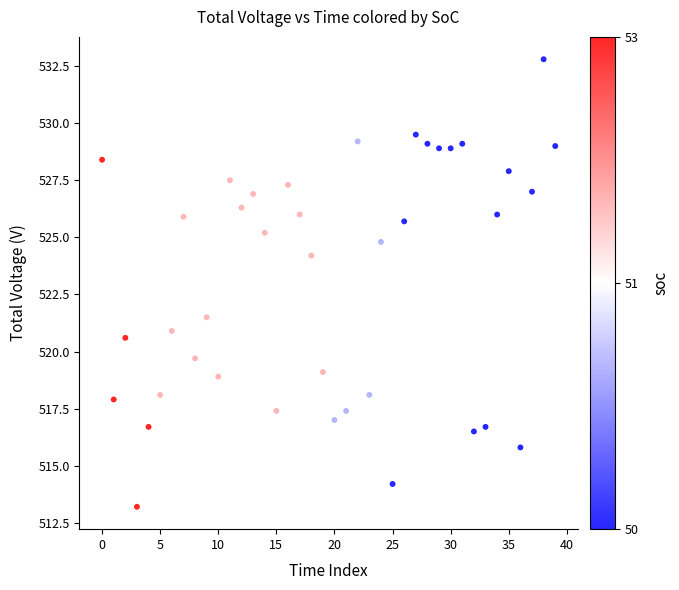

What is the range of Y values (max minus min)?

19.6